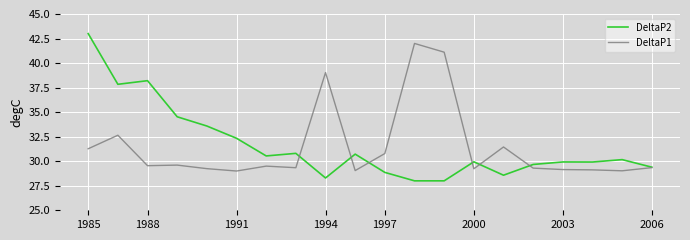

What is the greatest value displayed?

43.0